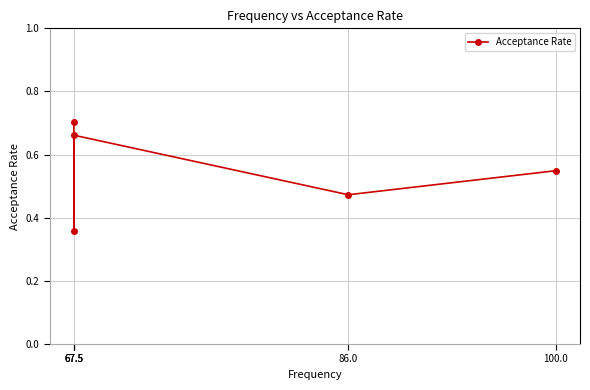

What is the sum of all values?

2.7